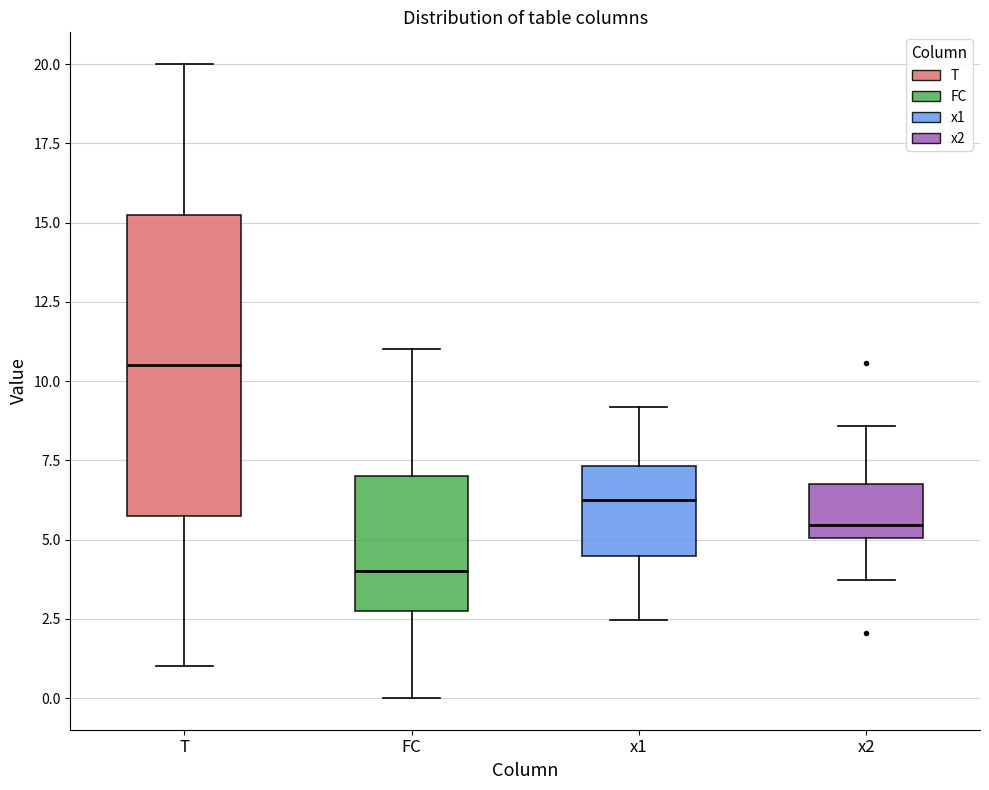

Which box's median line is the lowest?

FC